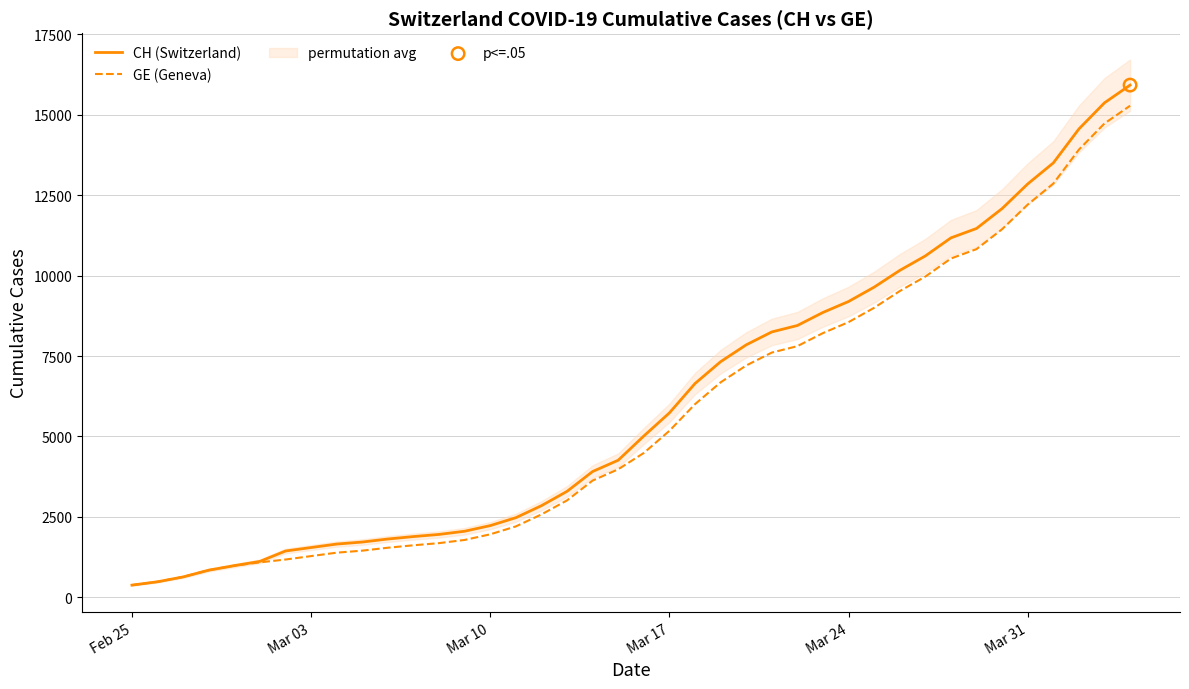

At how many categories does at least one series exceed 13481?

4